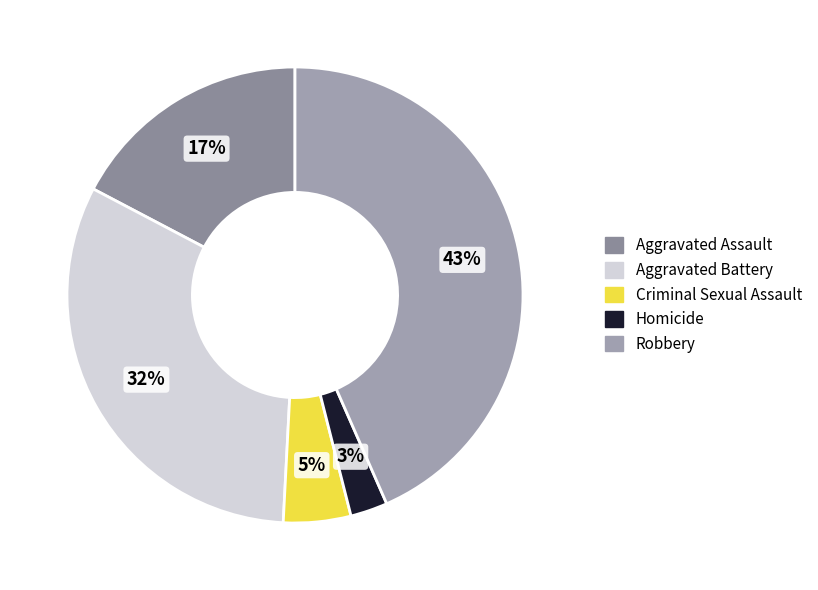

How many slices are in this pie chart?

5